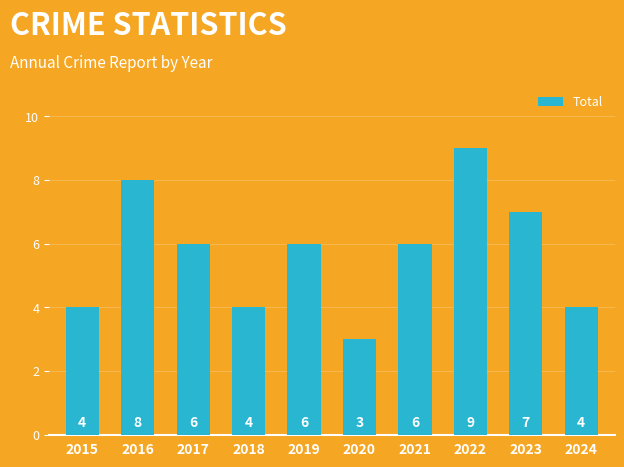

At which label does the data first exceed 6?

2016